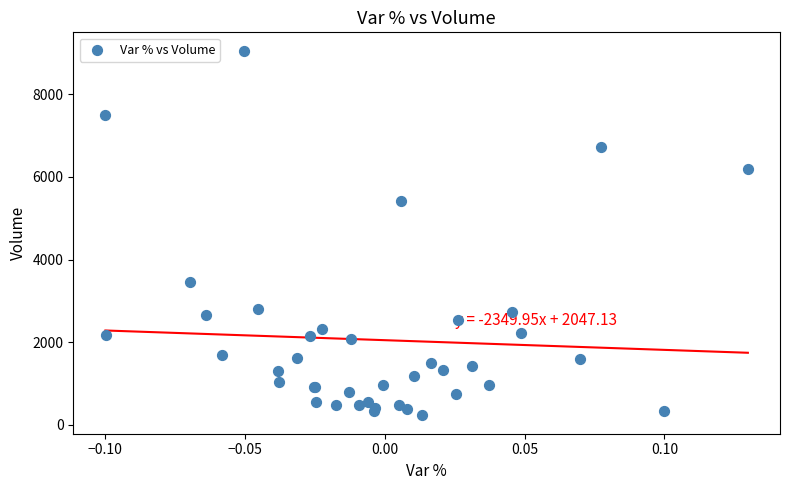

What Y value in the scatter plot is closest to 4641?

5416